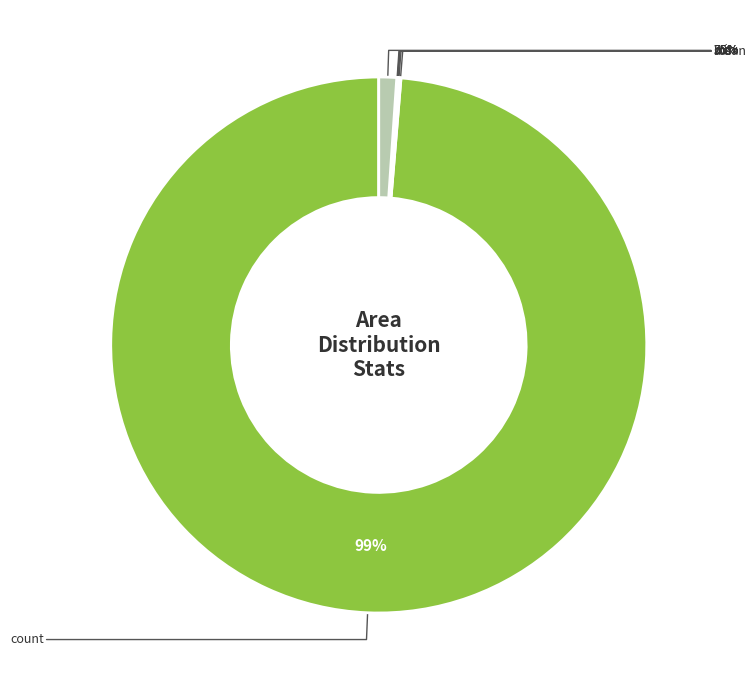

Which category accounts for the majority?

count